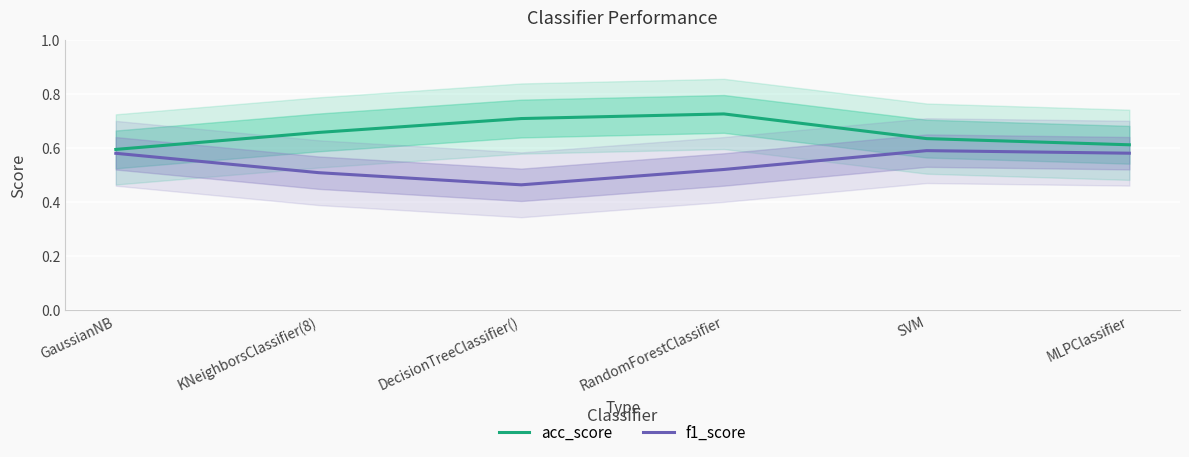

Reading right to left, extract all data points from this chart.

acc_score: 0.6	0.6	0.7	0.7	0.7	0.6
f1_score: 0.6	0.6	0.5	0.5	0.5	0.6